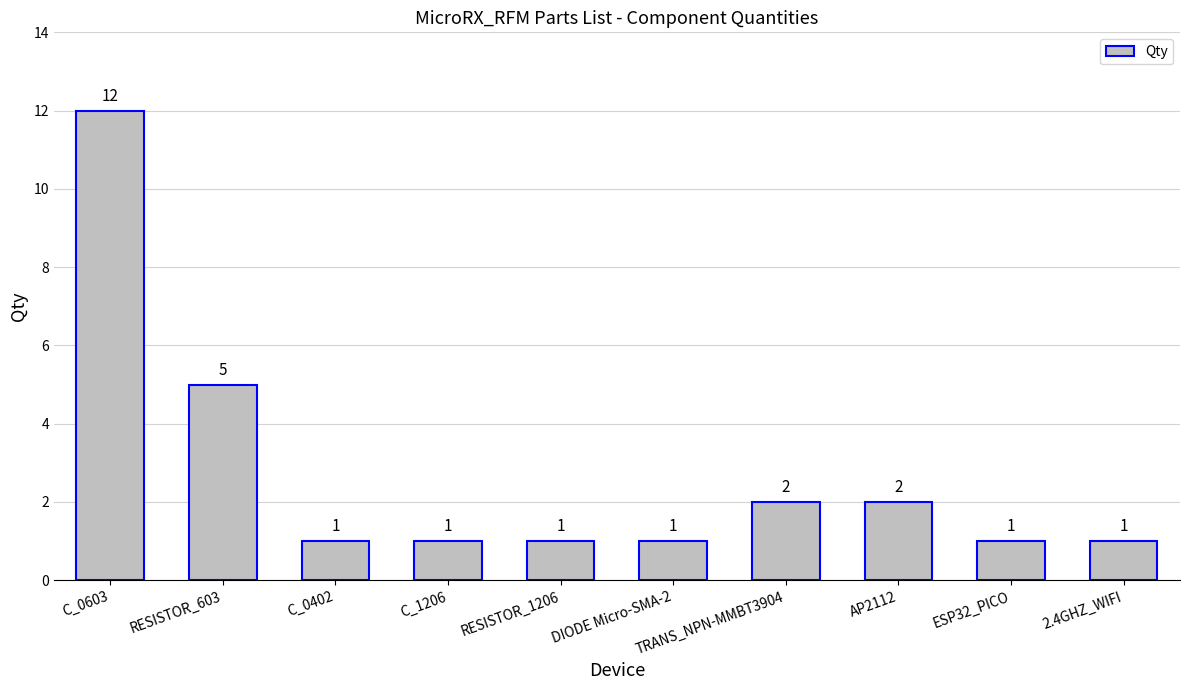

Are the bars horizontal?

No